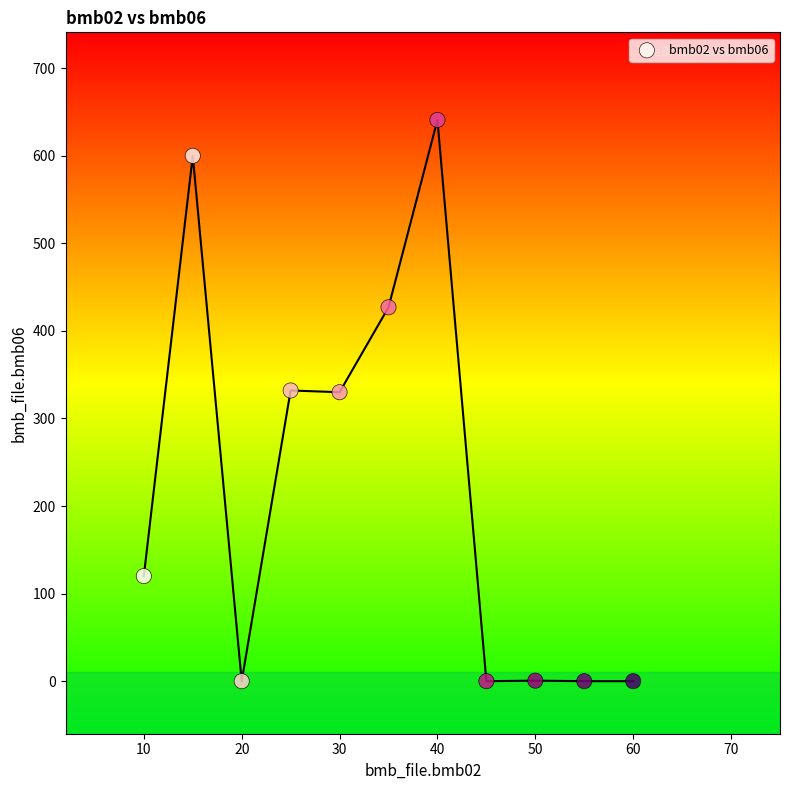

What is the average Y value?

222.8